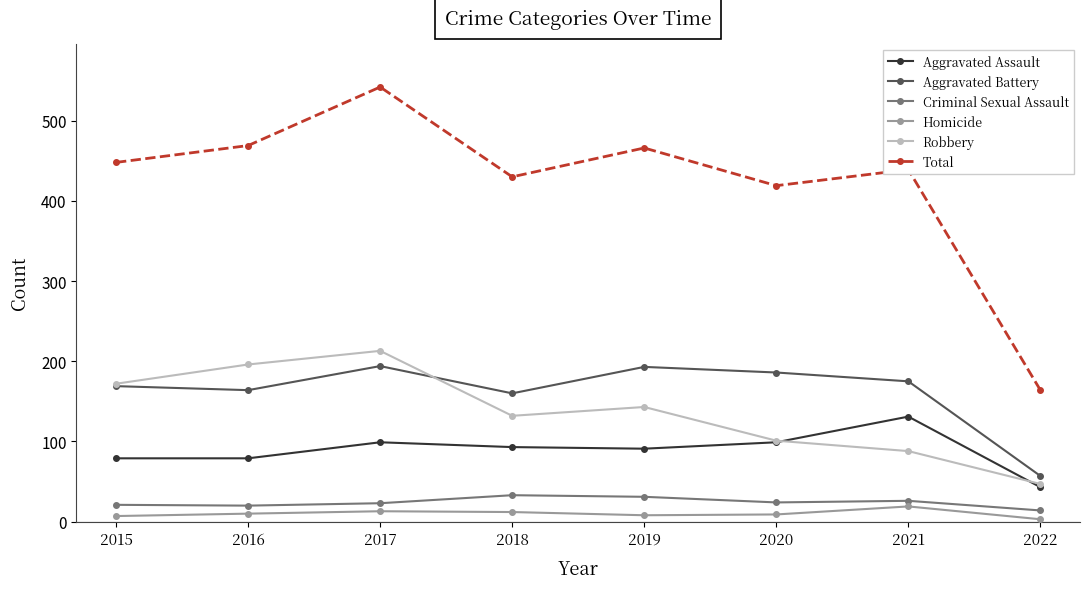

At which category is the sum across all series the highest?

2017